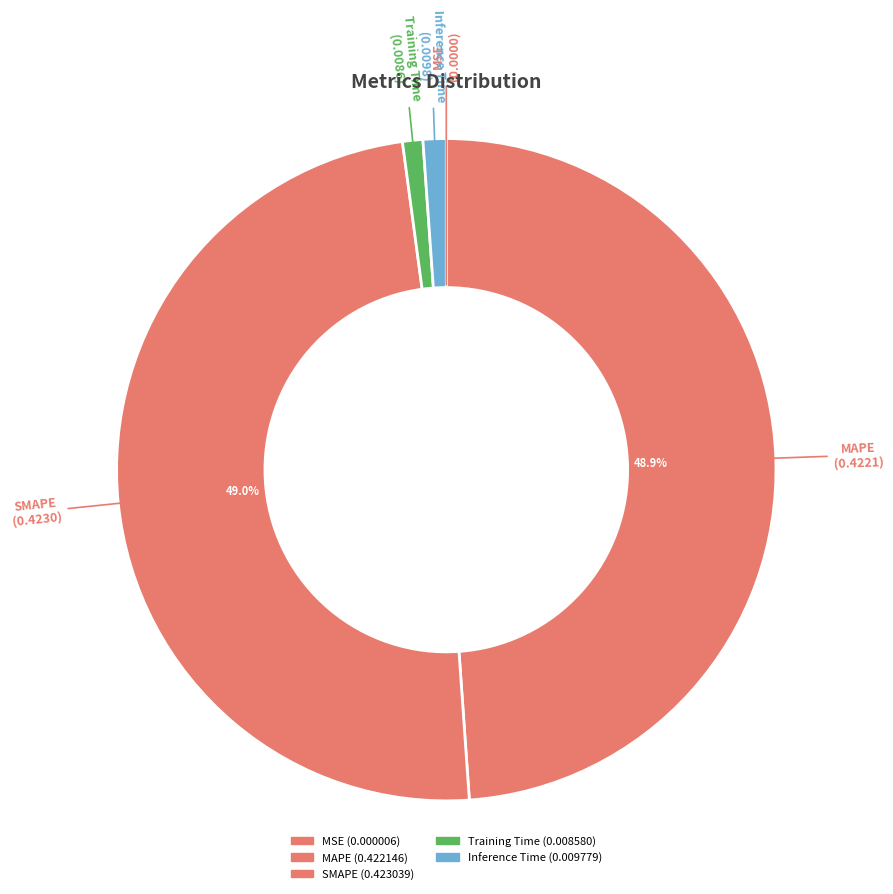

The Training Time slice represents 11% of the pie. True or false?

False